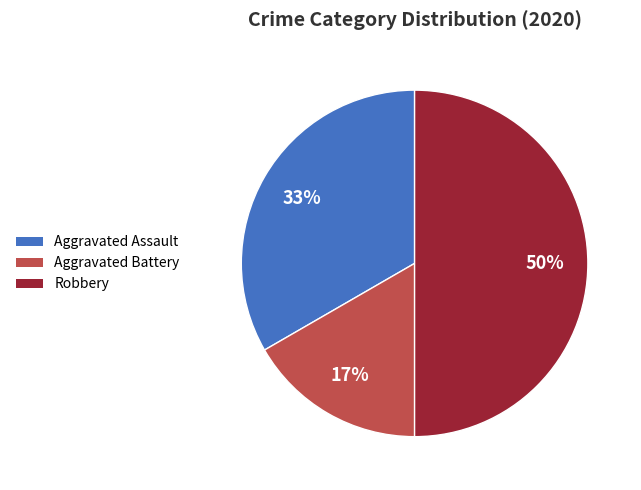

To the nearest percent, what is the average slice percentage?

33%